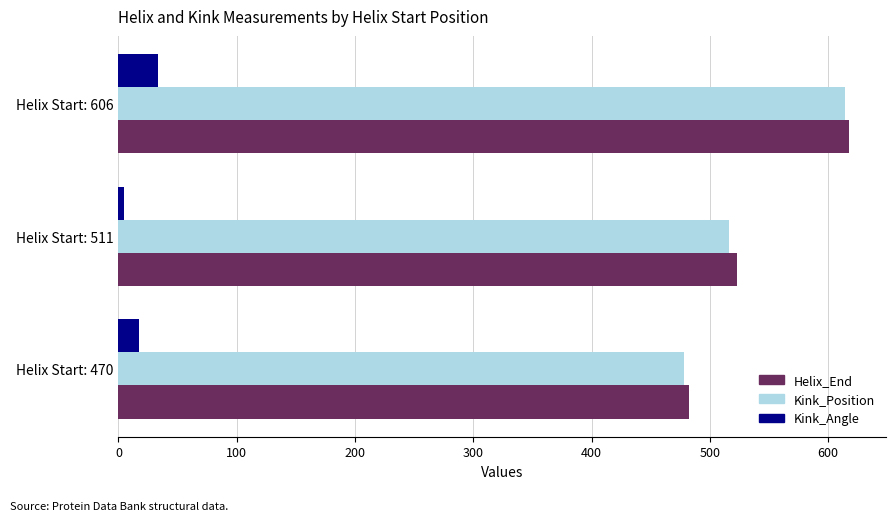

Is it true that Helix_End equals 838.8 at Helix Start: 470?

False